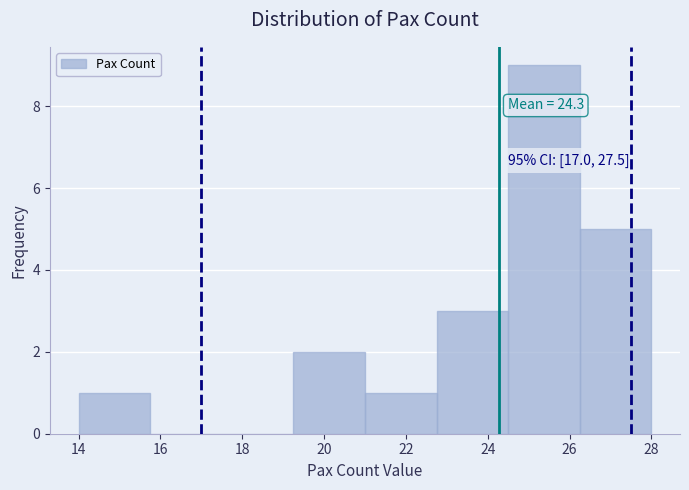

Which range on the x-axis has the tallest bar?

24.50 to 26.25